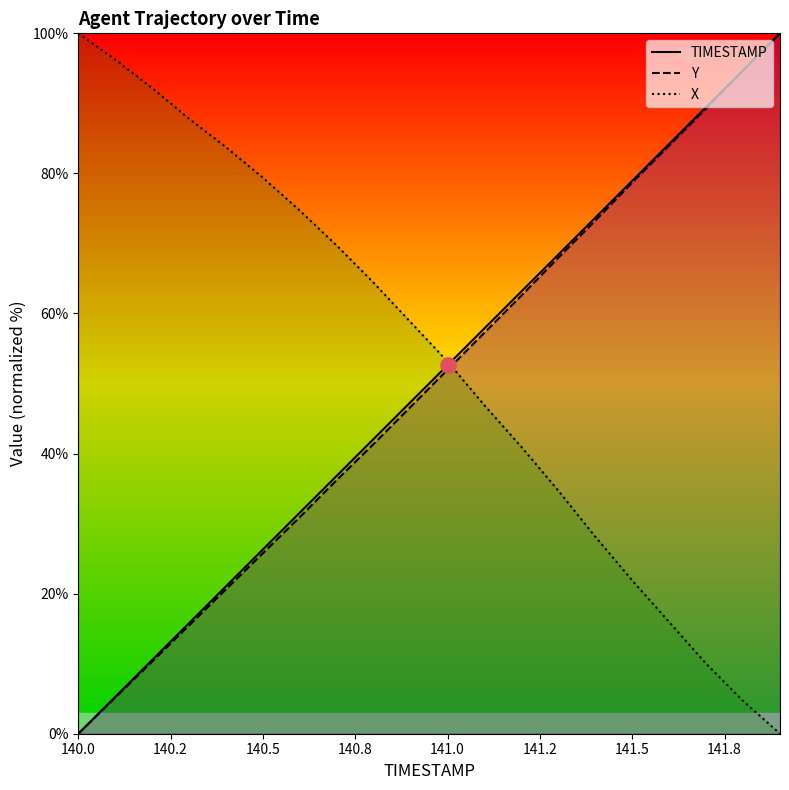

How many intersections are there between X and Y?

1